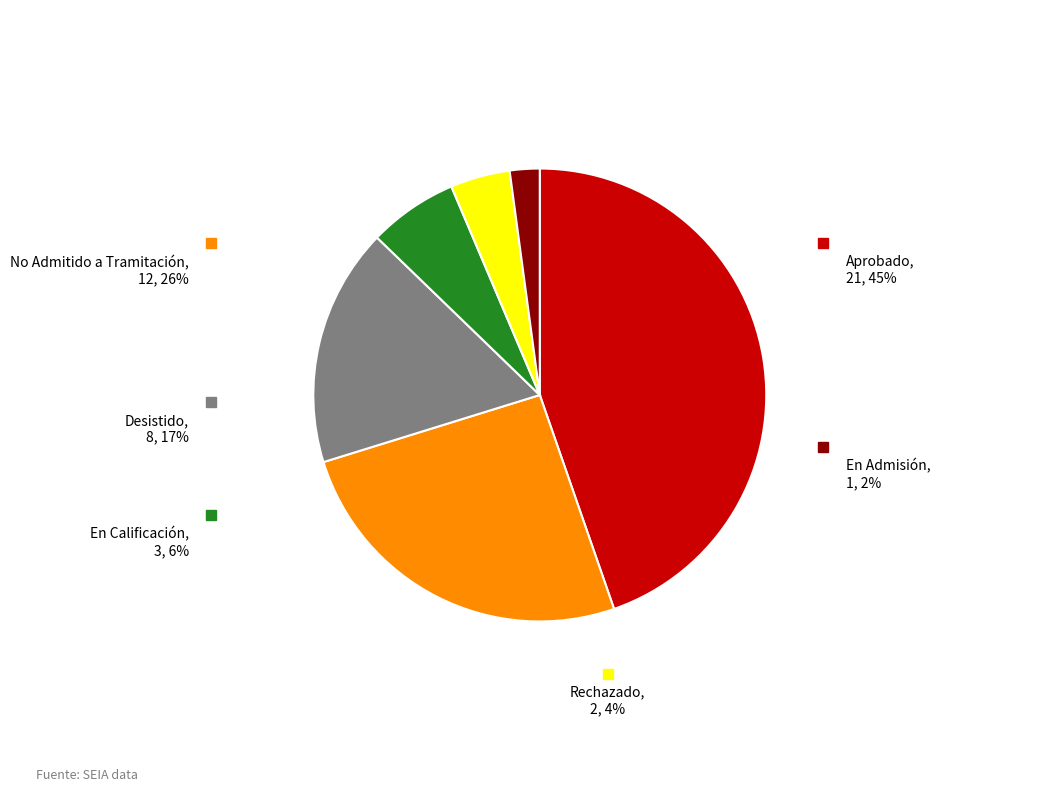

Is Desistido the majority of the pie?

No